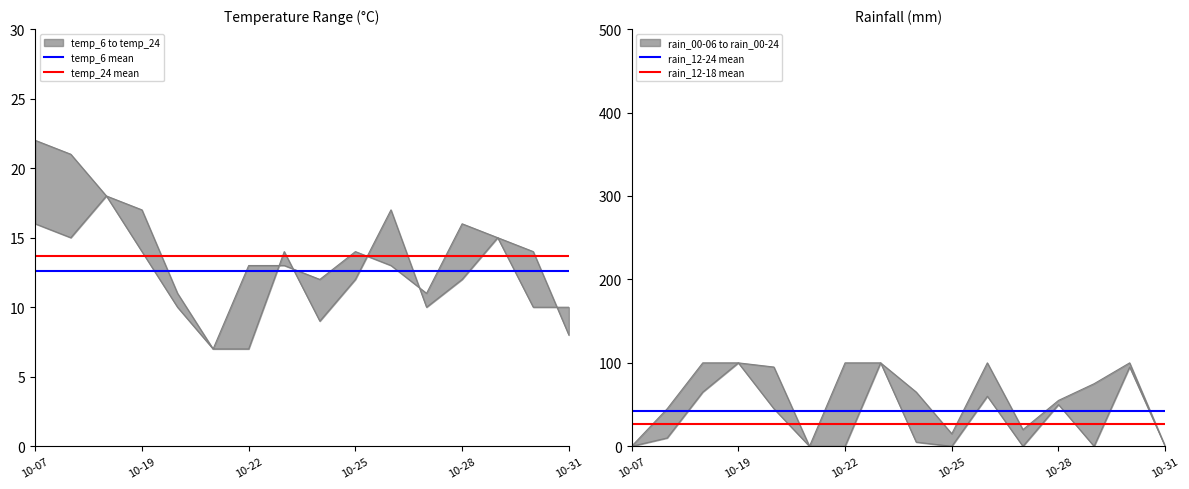

Is it true that temp_24 mean equals 5.3 at 10-07?

False